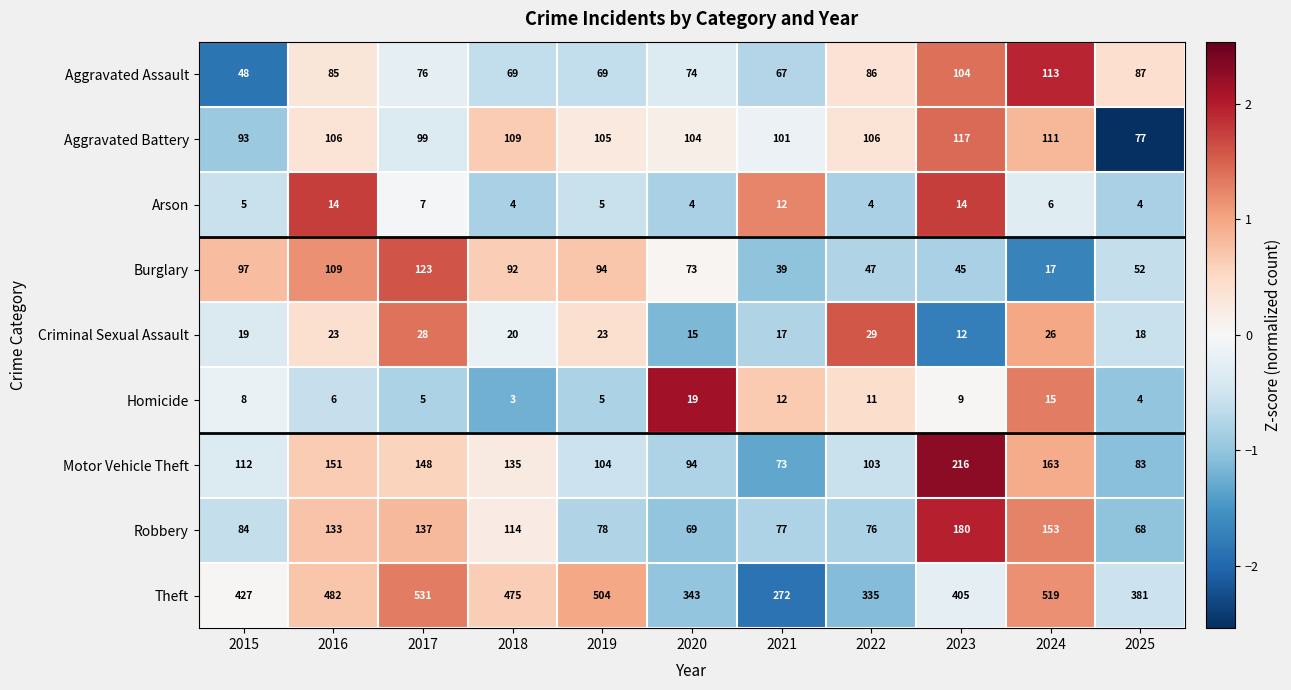

Which category has the highest value across all series?

2017